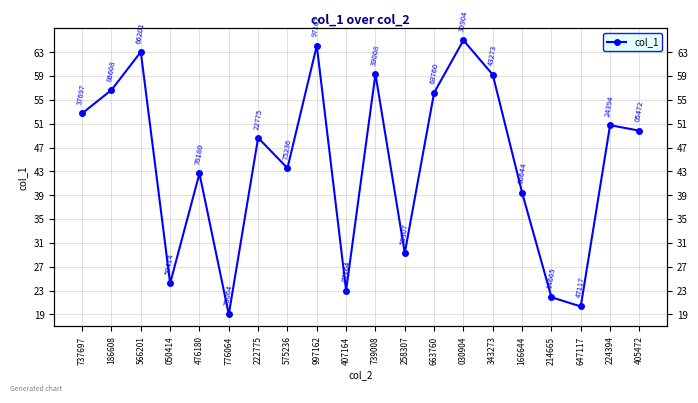

Which label corresponds to the smallest value in the chart?

776064